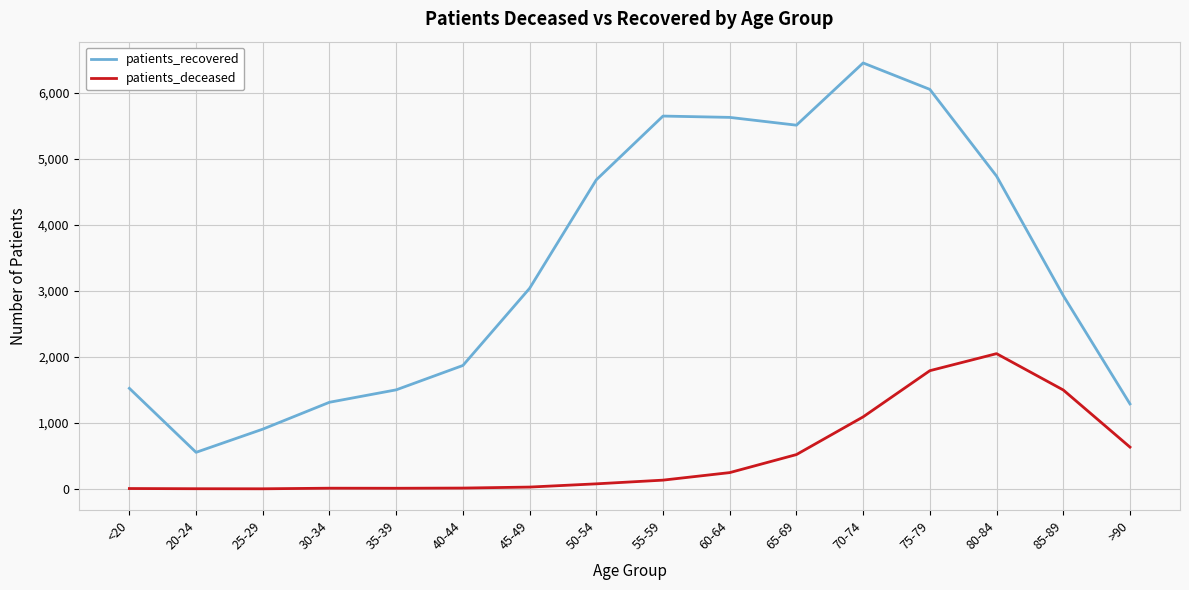

Which series has the largest total across all categories?

patients_recovered